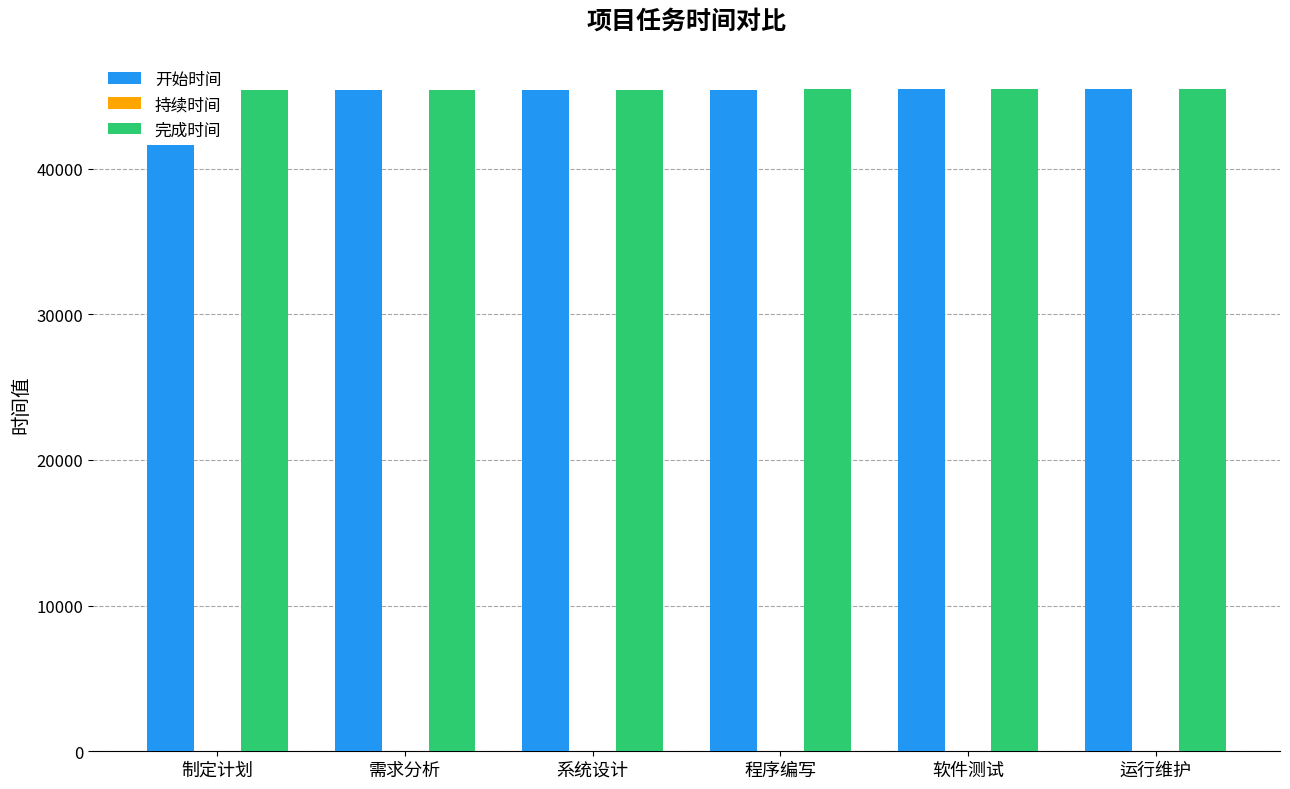

Rank the series by their maximum value, from highest to lowest.

完成时间, 开始时间, 持续时间